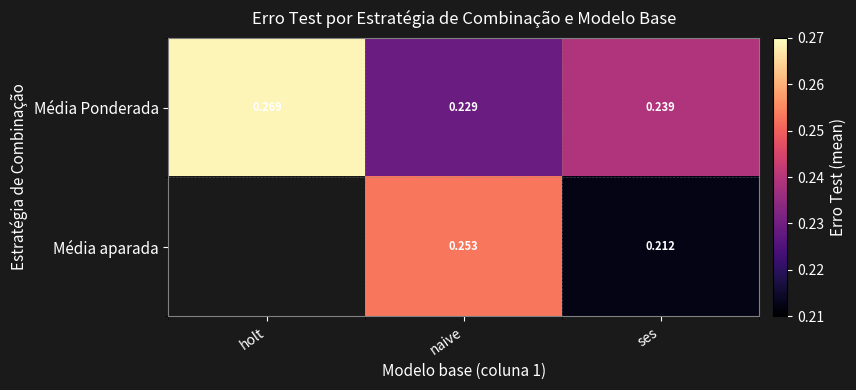

What is the maximum value shown in the chart?

0.3